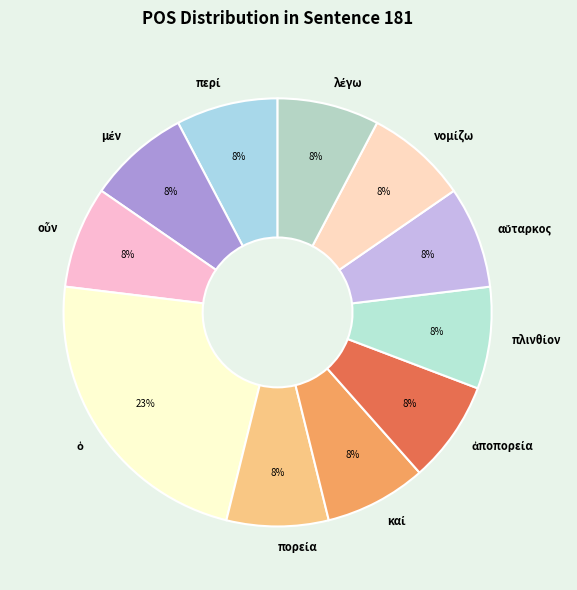

Is there any slice that represents more than half of the pie?

No